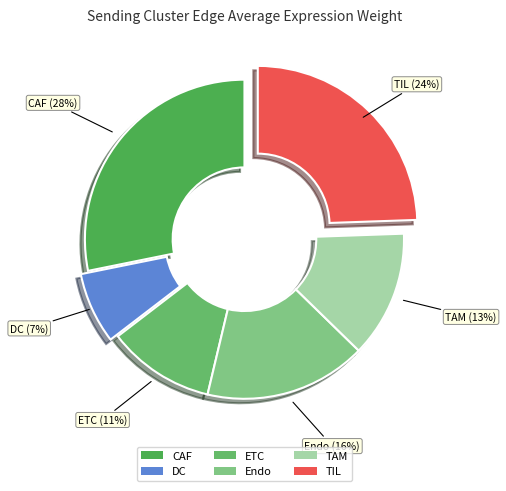

How many slices are in this pie chart?

6